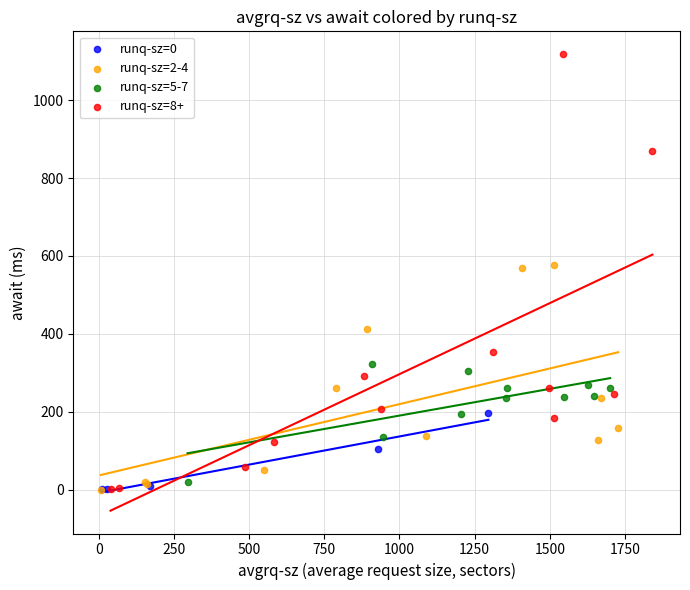

Which series has the largest Y range (max minus min)?

runq-sz=8+